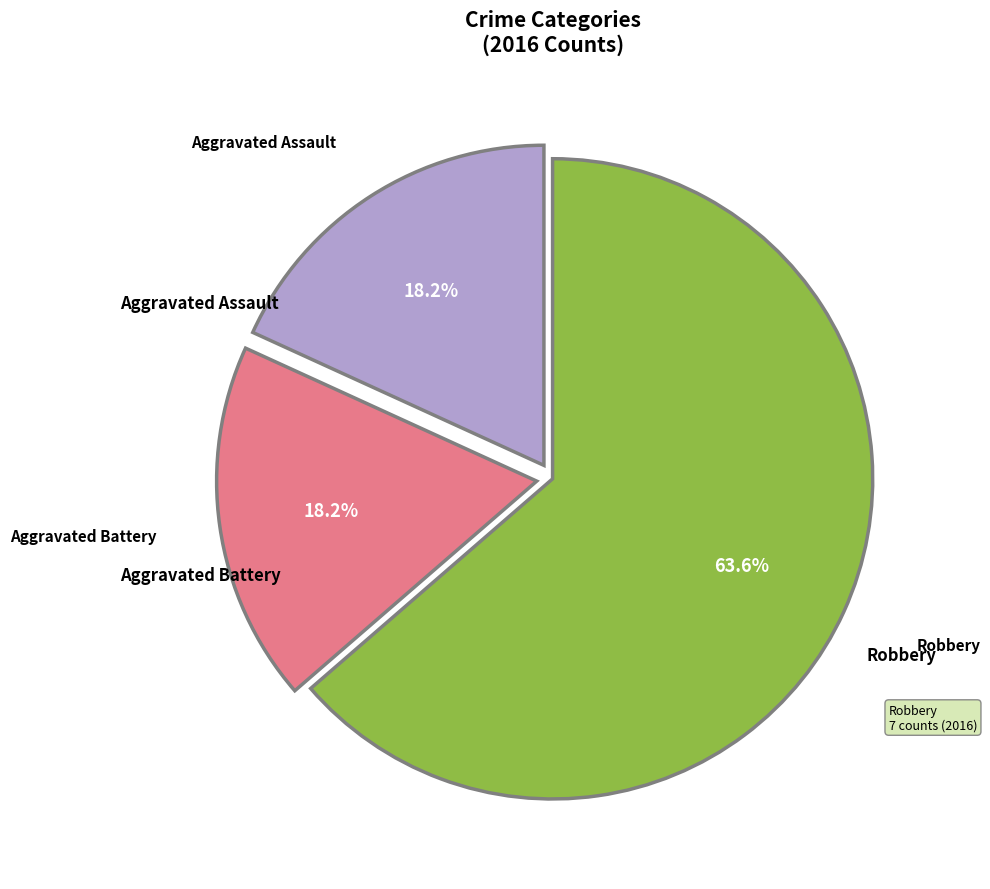

Is there a majority slice in this chart?

Yes